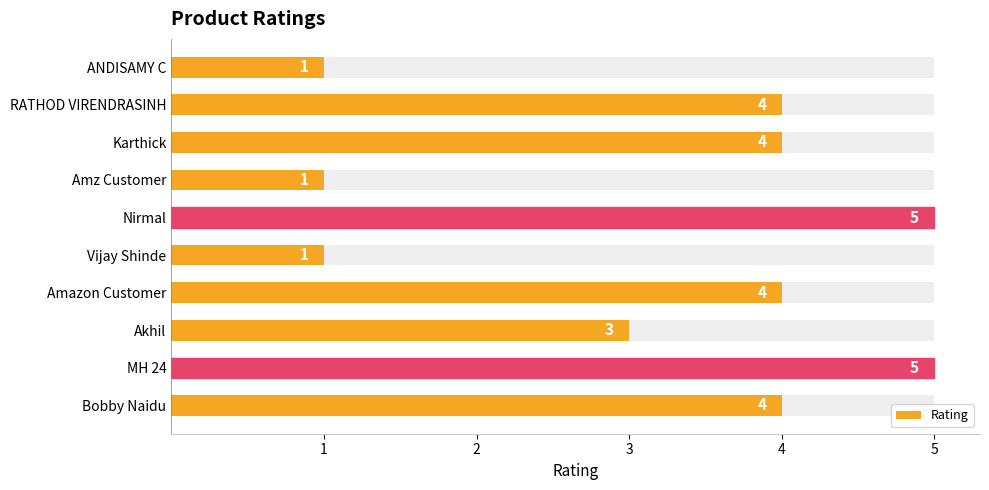

What is the sum of the values at Amazon Customer and MH 24?

9